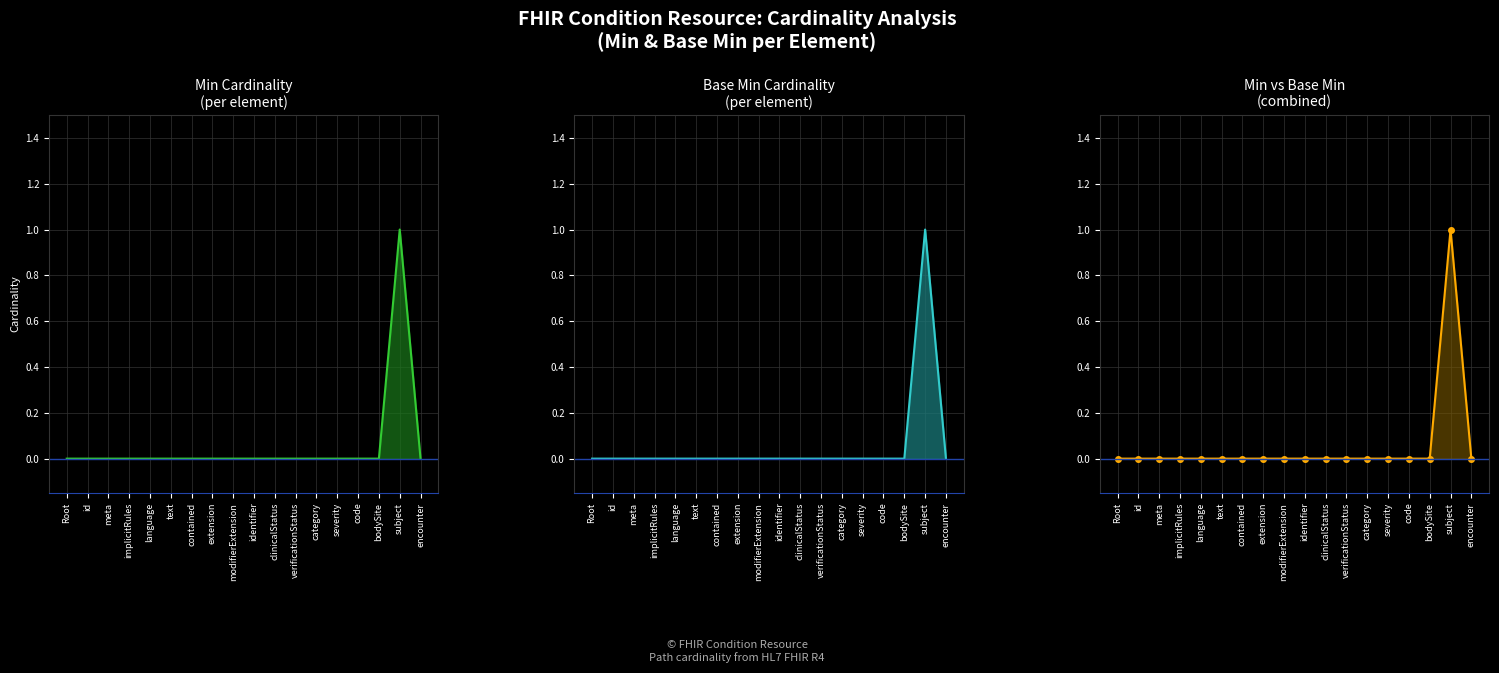

Count the Base Min values in the range 0 to 1.

18